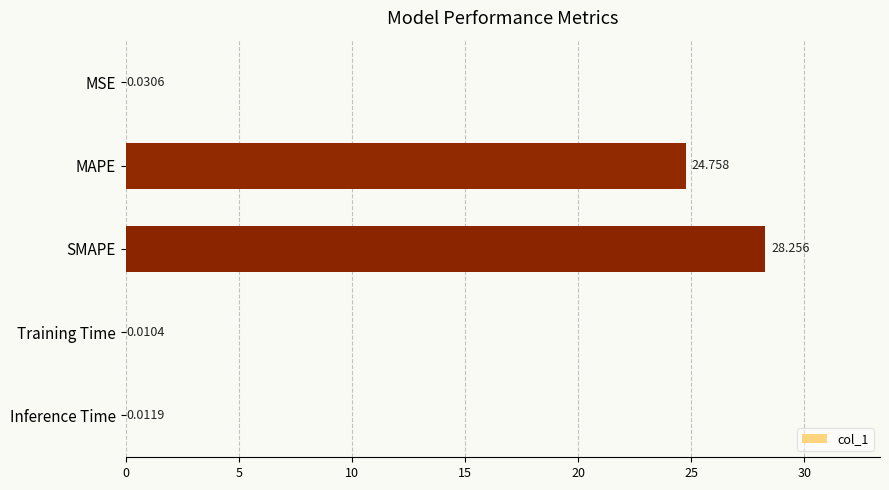

What is the greatest value displayed?

28.3